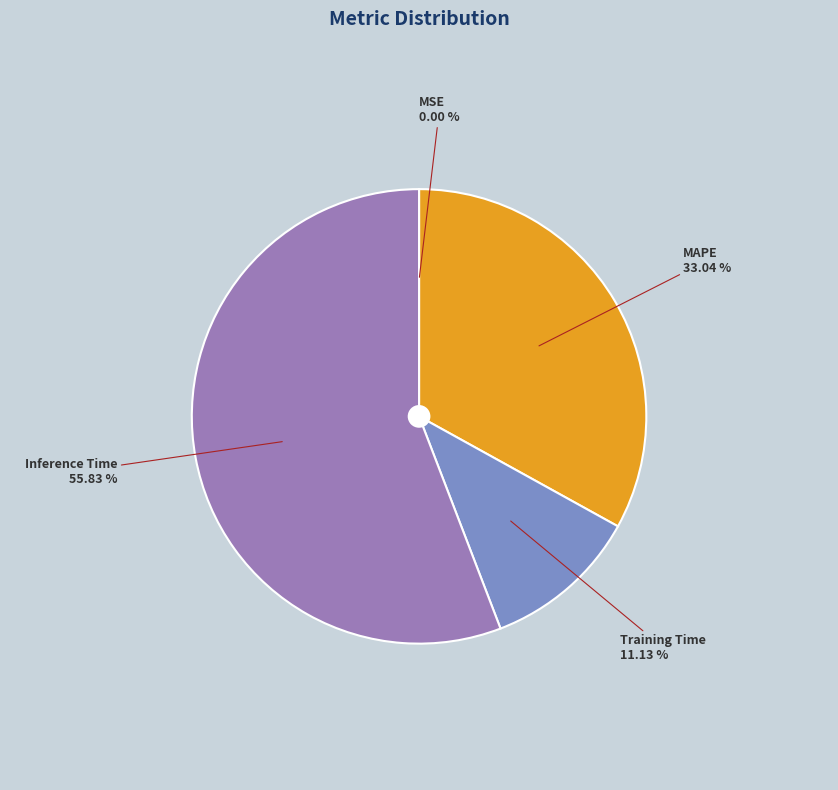

Is there a majority slice in this chart?

Yes